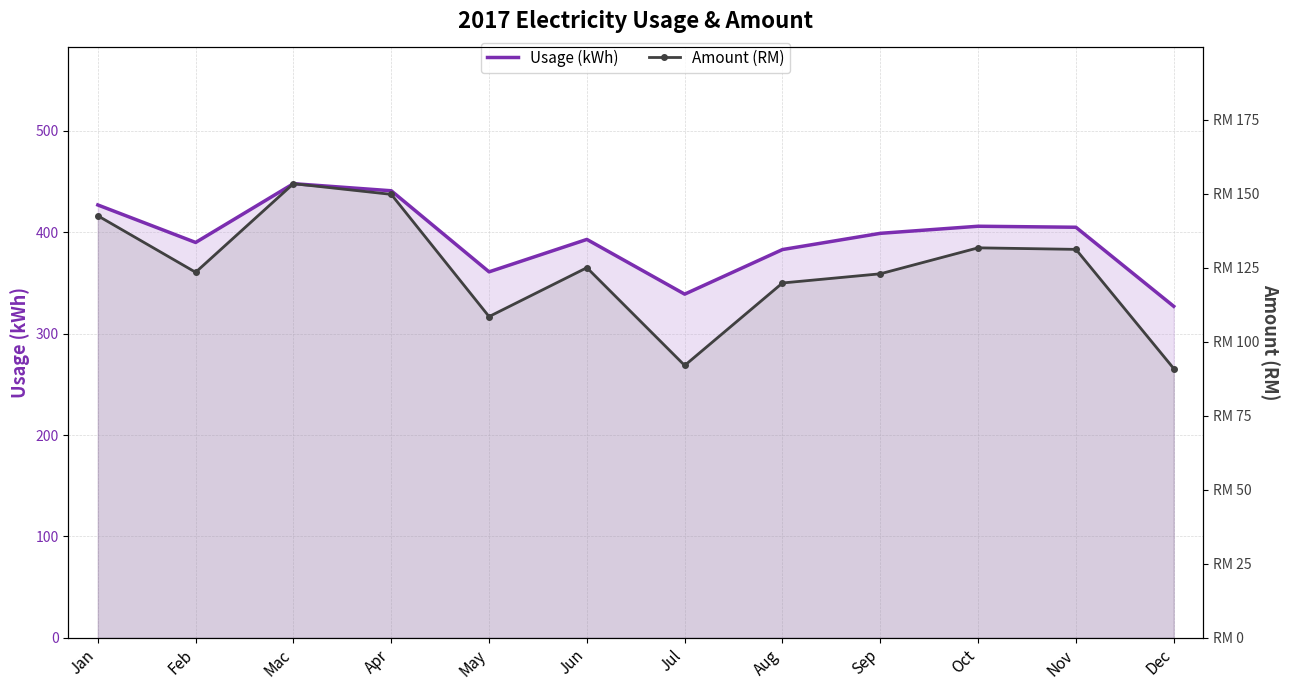

Which has a higher value, Aug or Apr?

Apr